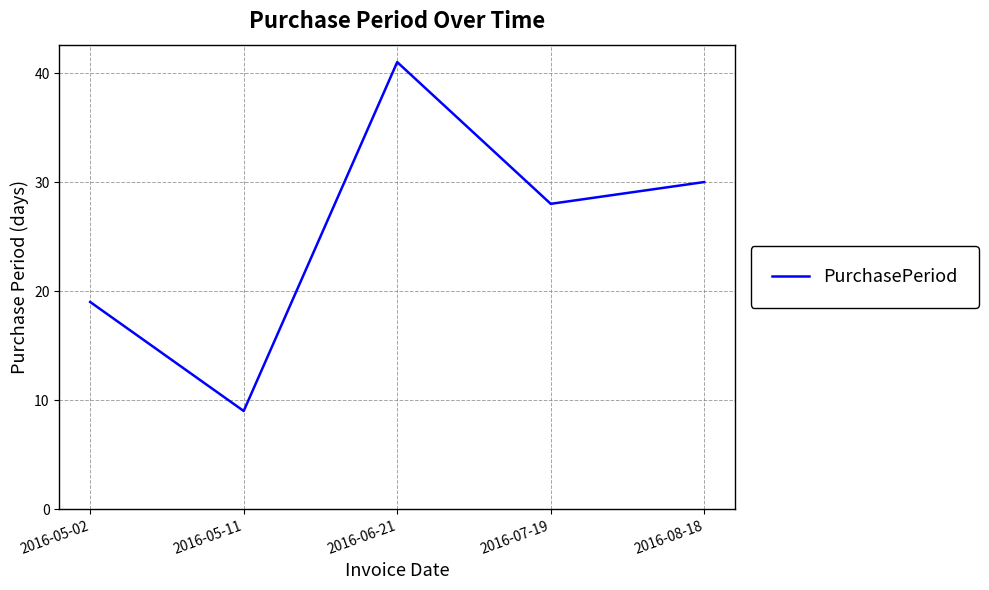

What is the difference between the values at 2016-05-02 and 2016-07-19?

9